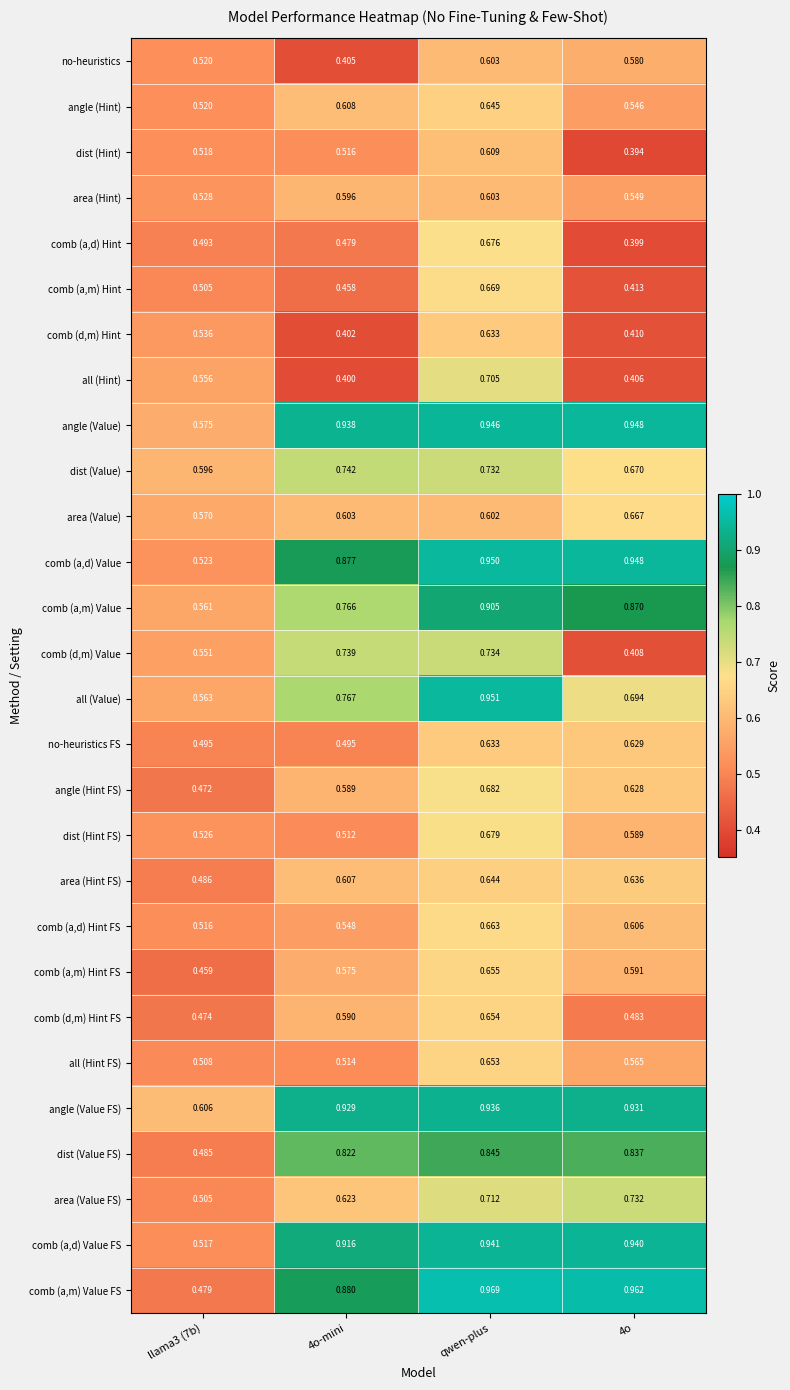

At which label does all (Hint FS) reach its peak?

qwen-plus